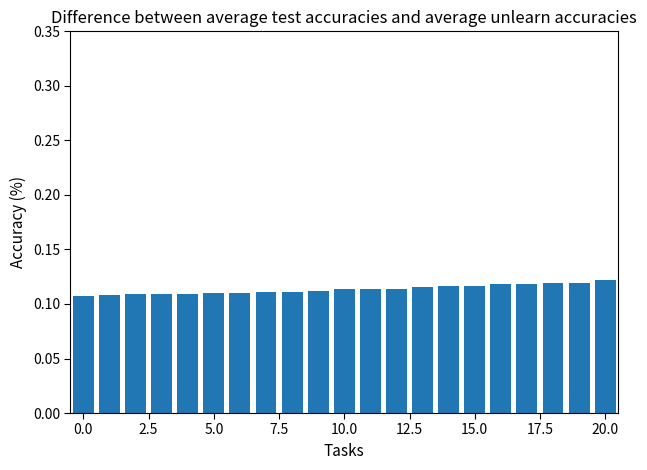

Does the chart contain any negative values?

No